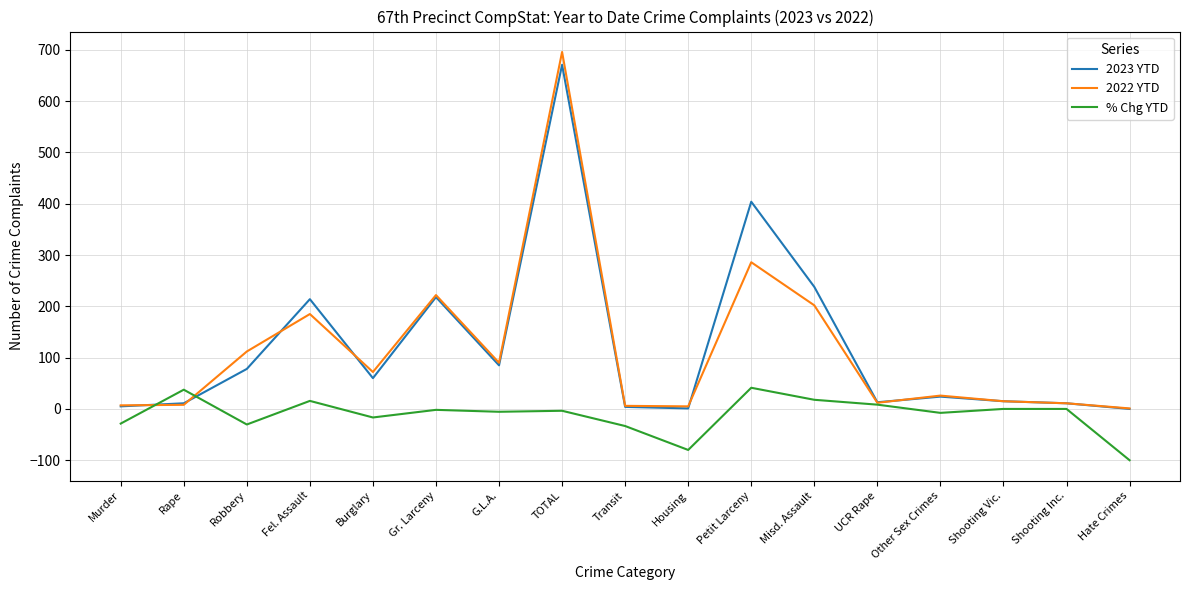

Which category has the highest value in the 2023 YTD series?

TOTAL